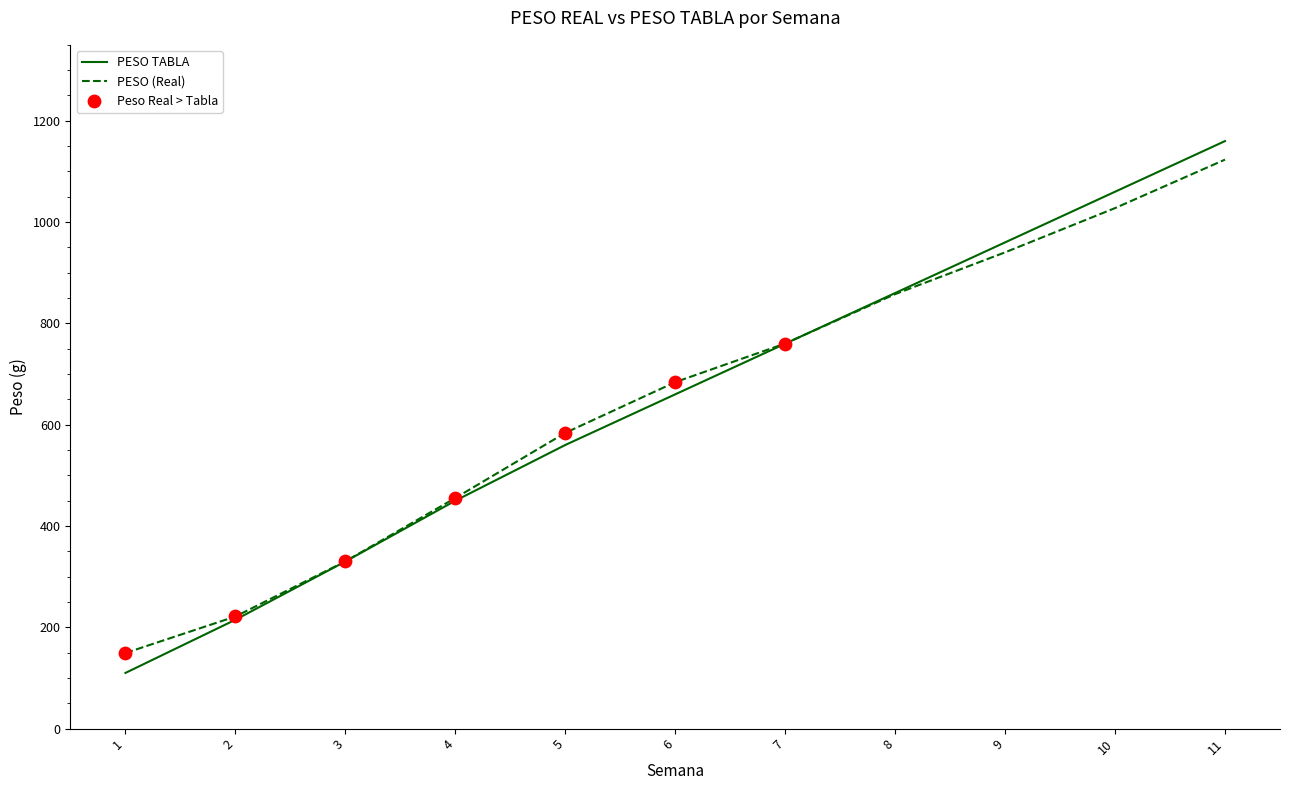

What is the spread (max minus min) of values at 11?

36.6